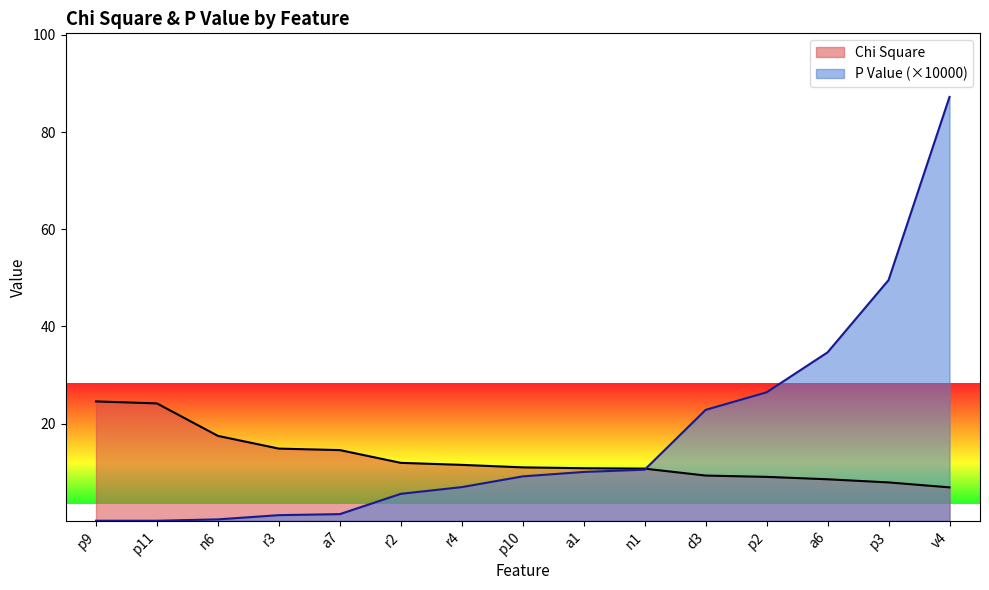

How many data points in Chi Square are above 10?

10